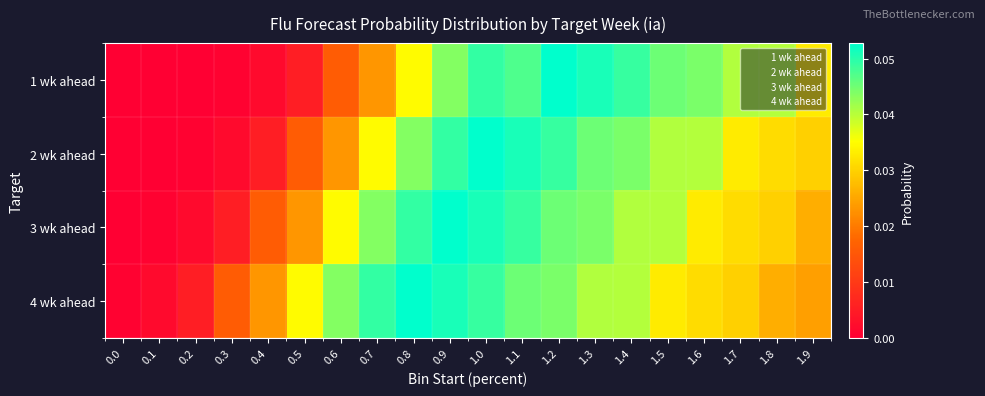

Is it true that 4 wk ahead equals 4.3 at 1.6?

False